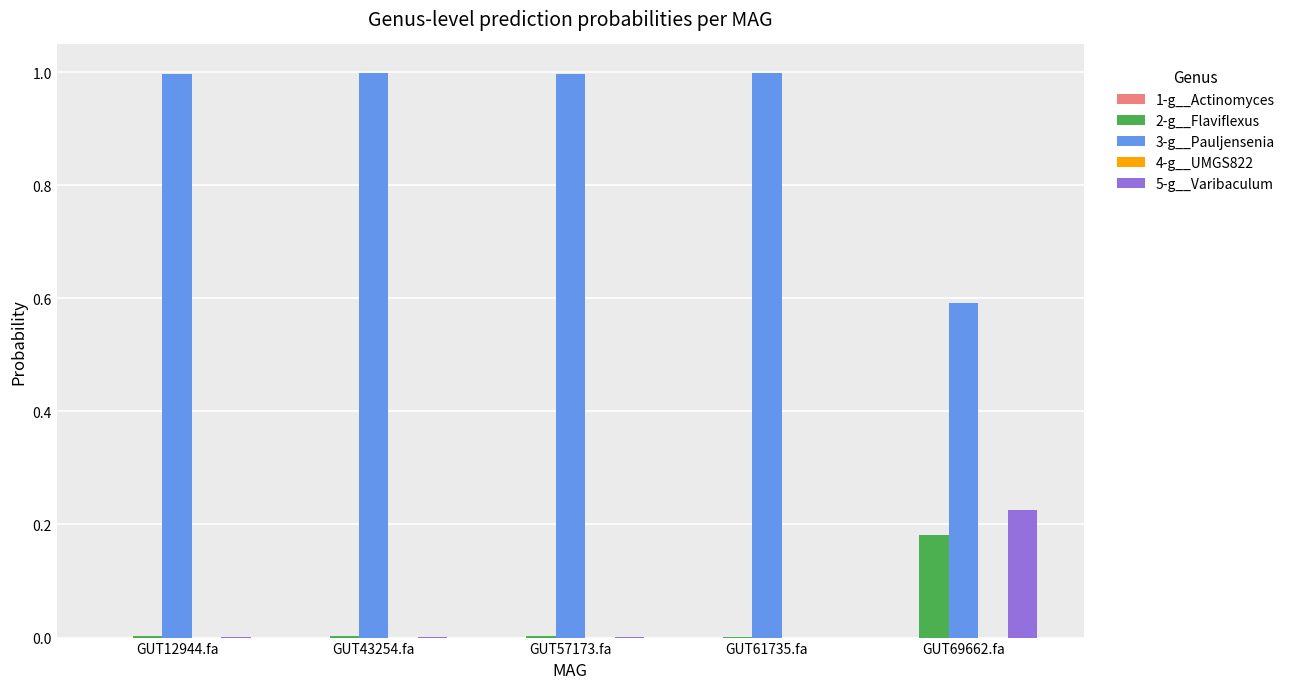

Is it true that 3-g__Pauljensenia equals 1.0 at GUT12944.fa?

True